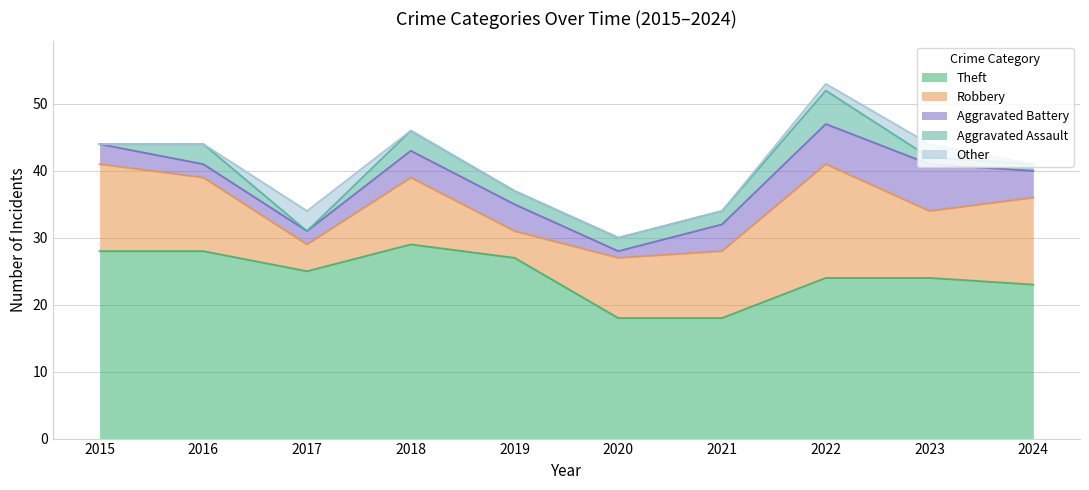

What is the sum of the Robbery values at 2020 and 2018?

19